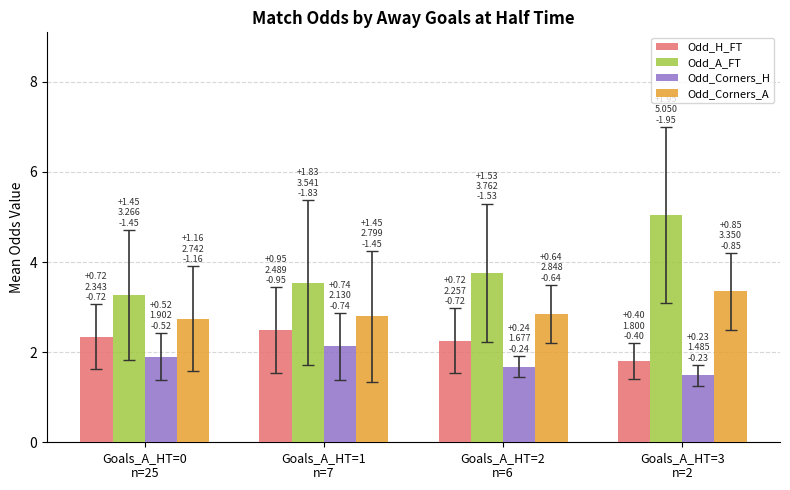

How many distinct data groups are displayed?

4